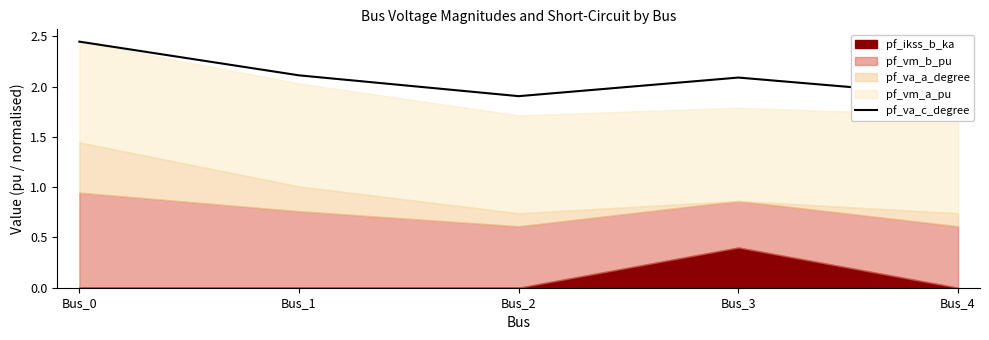

Between Bus_0 and Bus_2, which is larger?

Bus_0